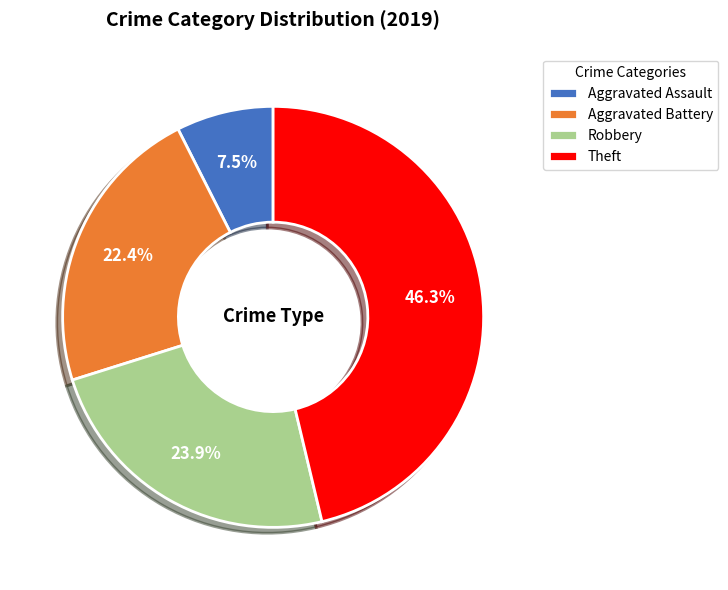

To the nearest percent, what portion does Theft represent?

46%